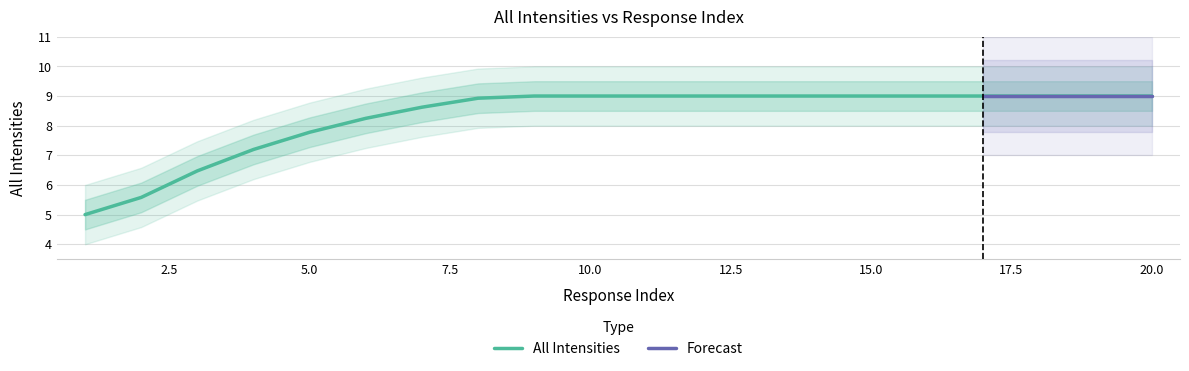

Does the chart display data point markers on the line(s)?

No